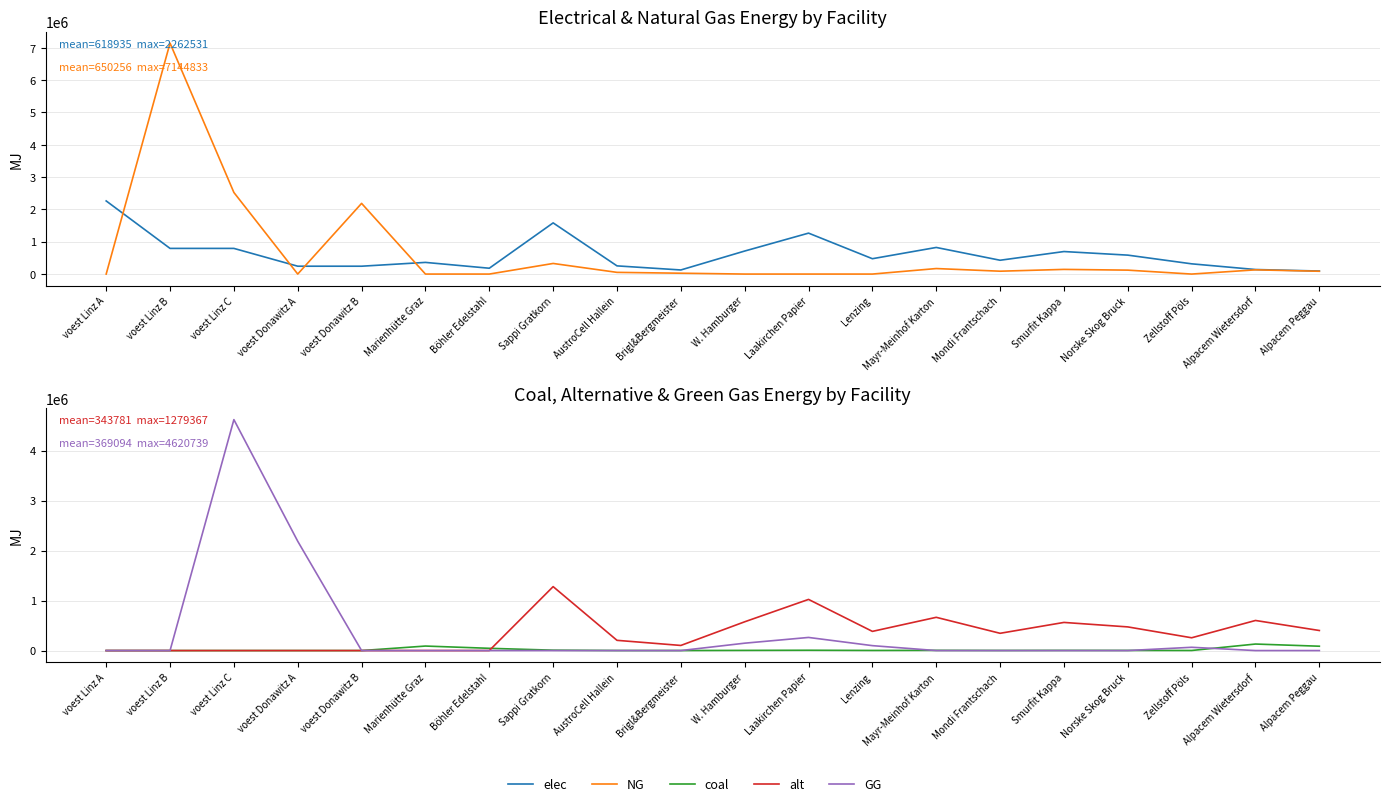

Reading left to right, what are all the values shown in this chart?

elec: 2262530.6	793870.4	793870.4	242990.7	242990.7	360800.0	180400.0	1583255.4	253320.9	126660.4	712464.9	1266604.4	474976.6	823292.8	427479.0	696632.4	585804.5	316651.1	140466.7	93644.4
NG: 0.0	7144833.3	2524094.8	0.0	2186916.7	0.0	0.0	328125.5	52500.1	26250.0	0.0	0.0	0.0	170625.3	88593.9	144375.2	121406.4	0.0	130433.3	86955.6
coal: 0.0	0.0	0.0	0.0	0.0	90200.0	45100.0	7670.1	1227.2	613.6	3451.5	6136.1	2301.0	3988.4	2070.9	3374.8	2837.9	1534.0	130433.3	86955.6
alt: 0.0	0.0	0.0	0.0	0.0	0.0	0.0	1279367.4	204698.8	102349.4	575715.3	1023493.9	383810.2	665271.0	345429.2	562921.6	473365.9	255873.5	602000.0	401333.3
GG: 0.0	0.0	4620738.5	2186916.7	0.0	0.0	0.0	0.0	0.0	0.0	147656.5	262500.4	98437.6	0.0	0.0	0.0	0.0	65625.1	0.0	0.0